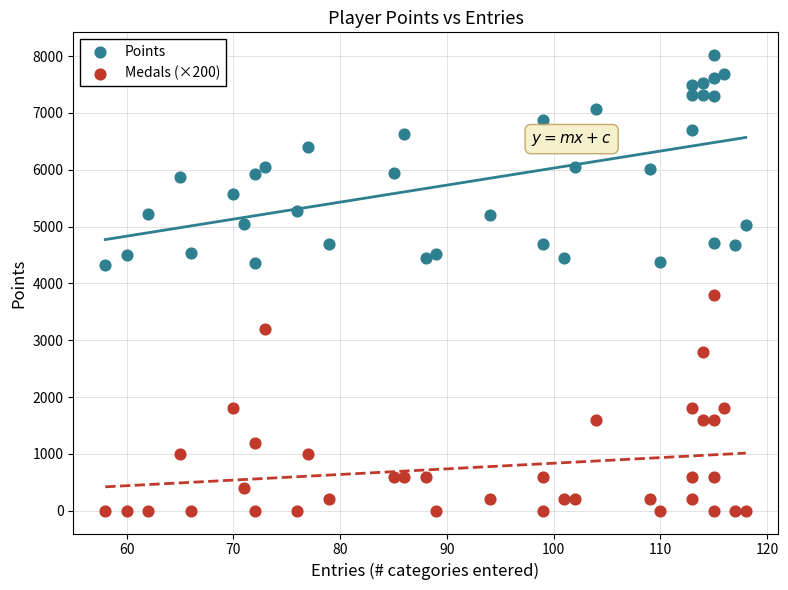

Across all data points, what is the range of X values (max minus min)?

60